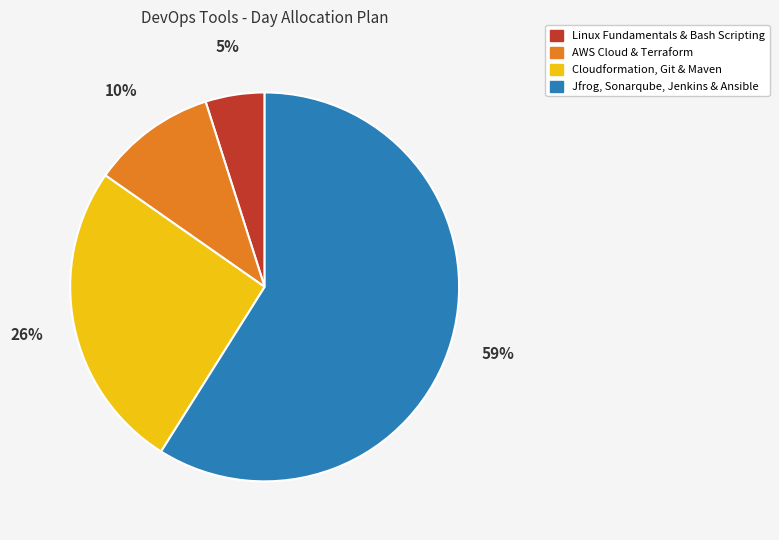

To the nearest percent, what is the difference between the largest and smallest slice percentages?

54%